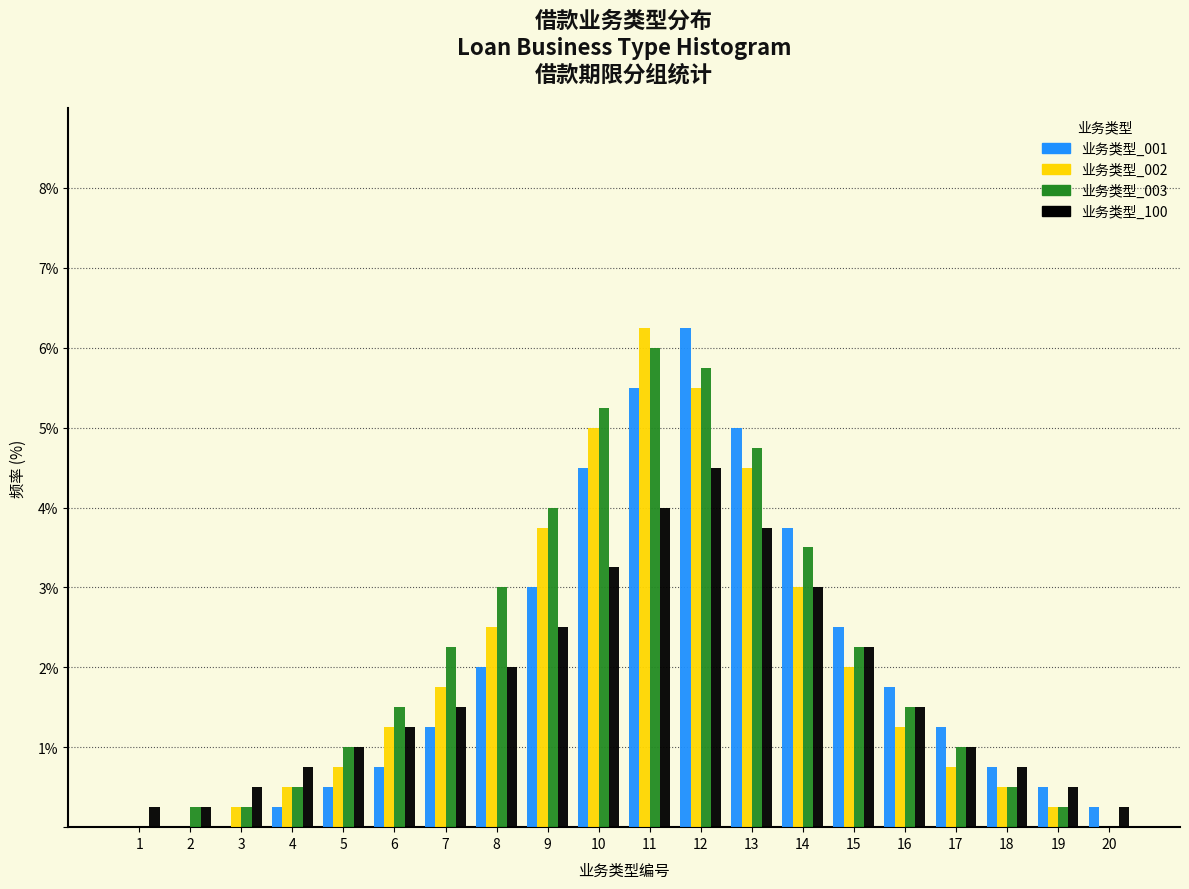

What is the sum of all 业务类型_003 values?

43.5